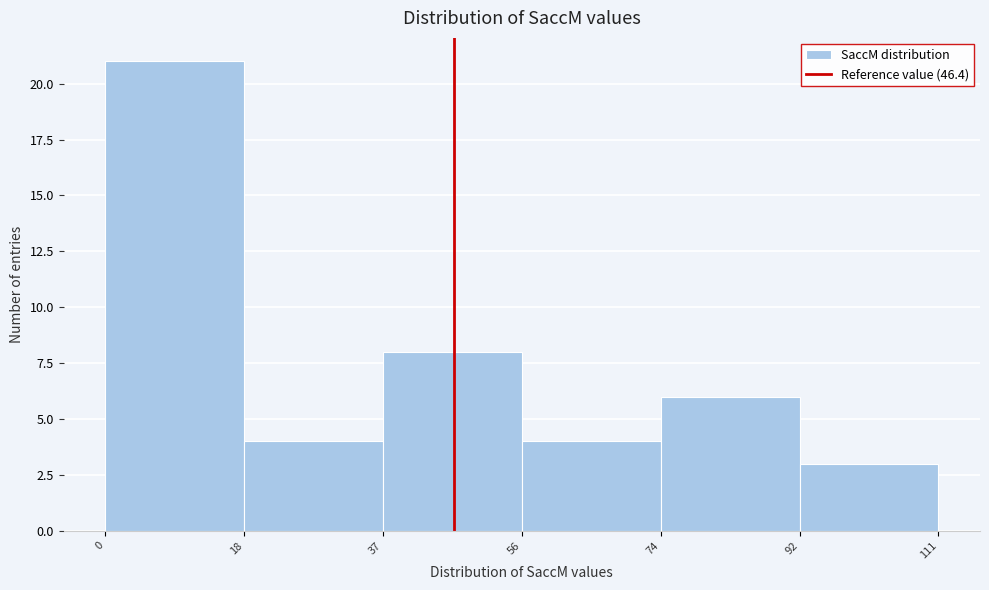

Reading left to right, list every bar in this chart as the range it spans on the x-axis followed by its height. The values are not printed on the chart, so give them approximately, as read against the axis.

0 to 18: 21
18 to 37: 4
37 to 56: 8
56 to 74: 4
74 to 92: 6
92 to 111: 3